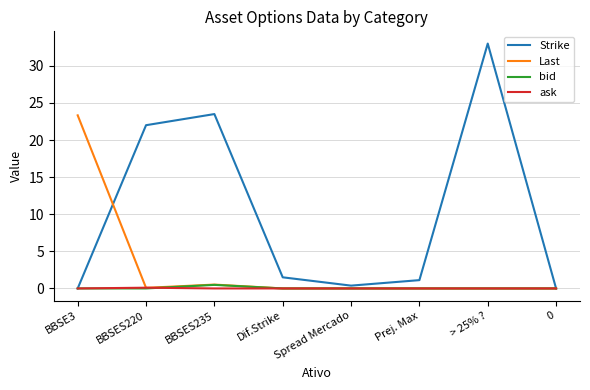

The value of bid at Spread Mercado is 0.0. True or false?

True